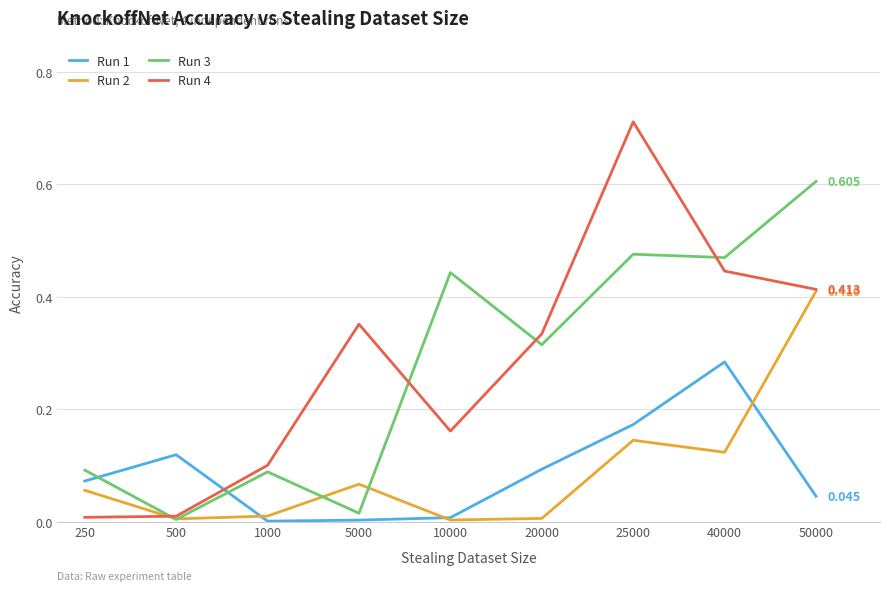

Is the value of Run 4 at 40000 greater than the value of Run 1 at 50000?

Yes